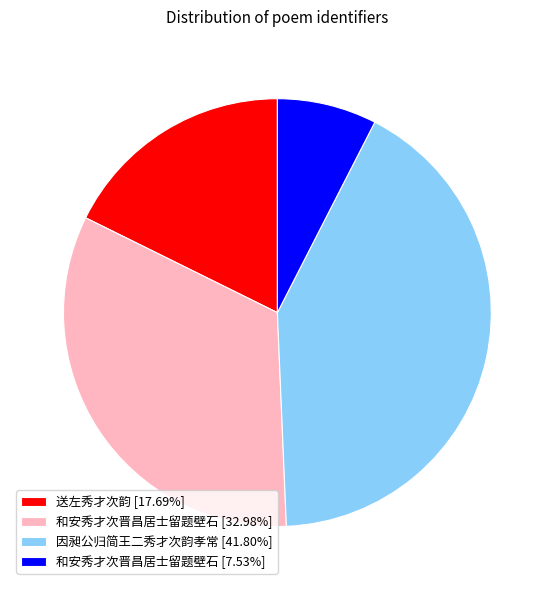

What is the ratio of the value at 和安秀才次晋昌居士留题壁石 [32.98%] to the value at 送左秀才次韵 [17.69%]?

1.9